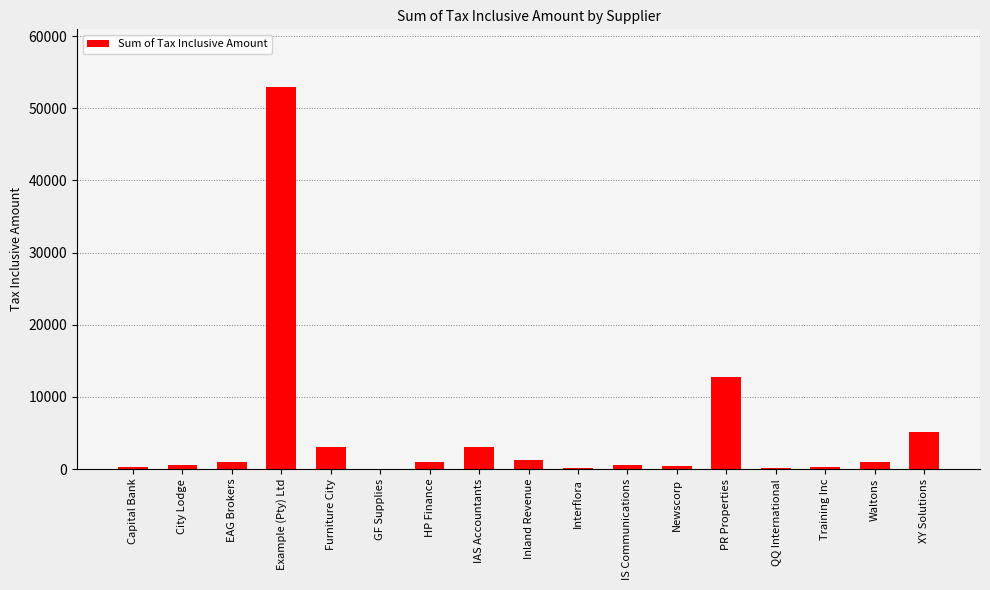

Which category has the highest value across all series?

Example (Pty) Ltd